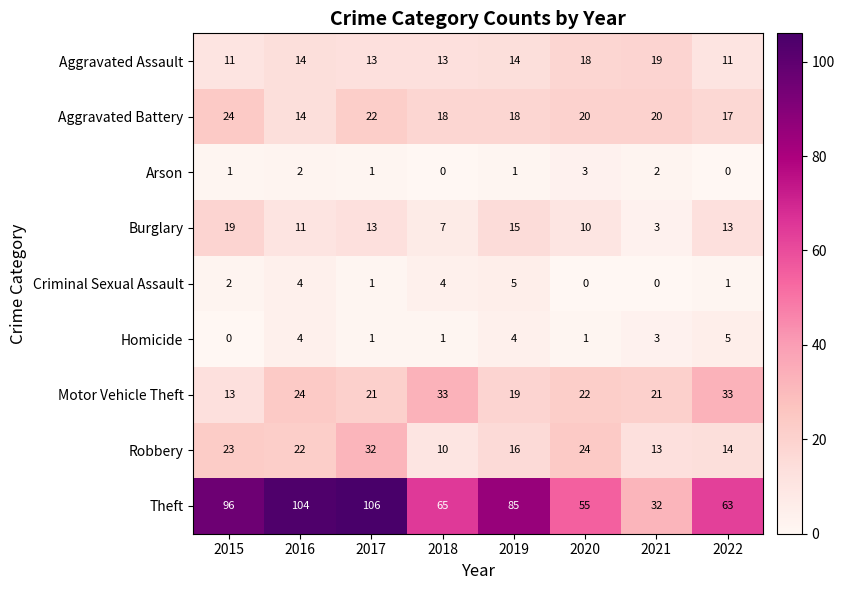

What is the total value across all series at 2020?

153